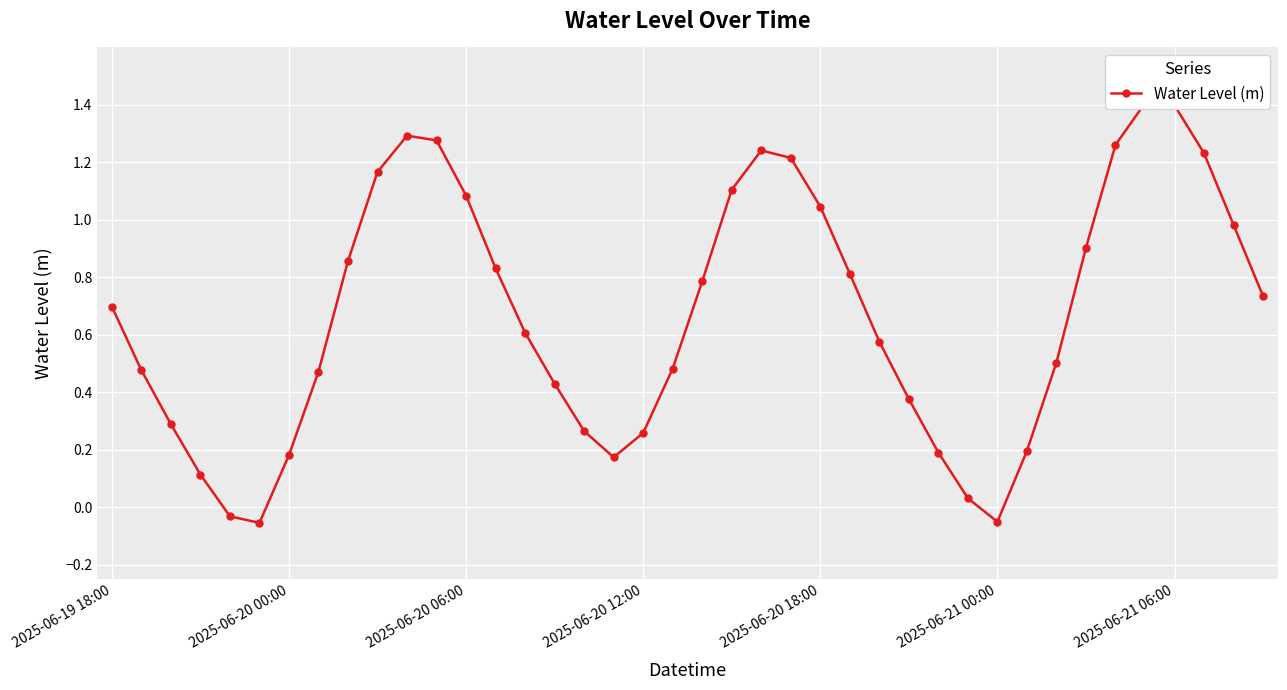

What is the value of the 20th point from the left?

0.5